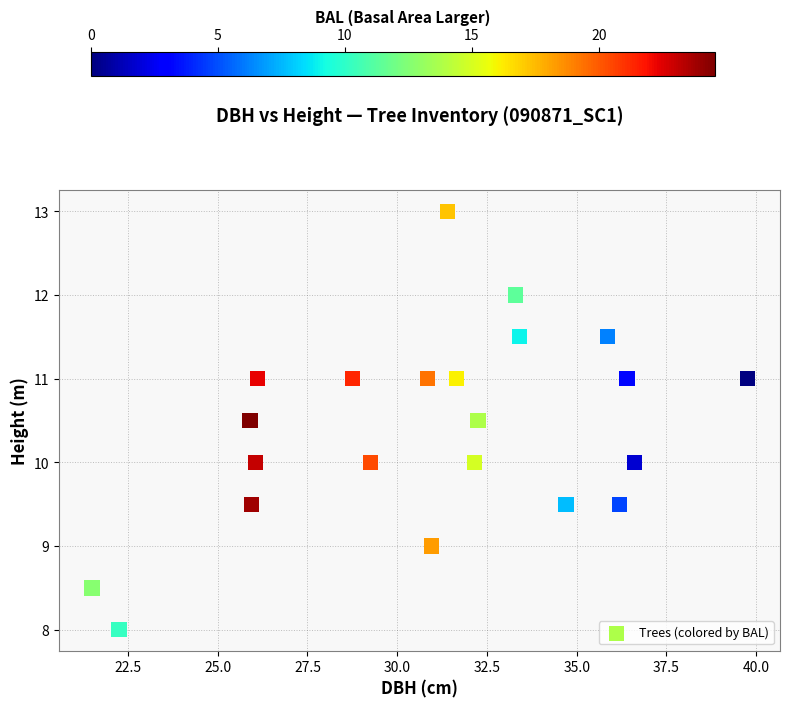

What is the range of Y values (max minus min)?

5.0